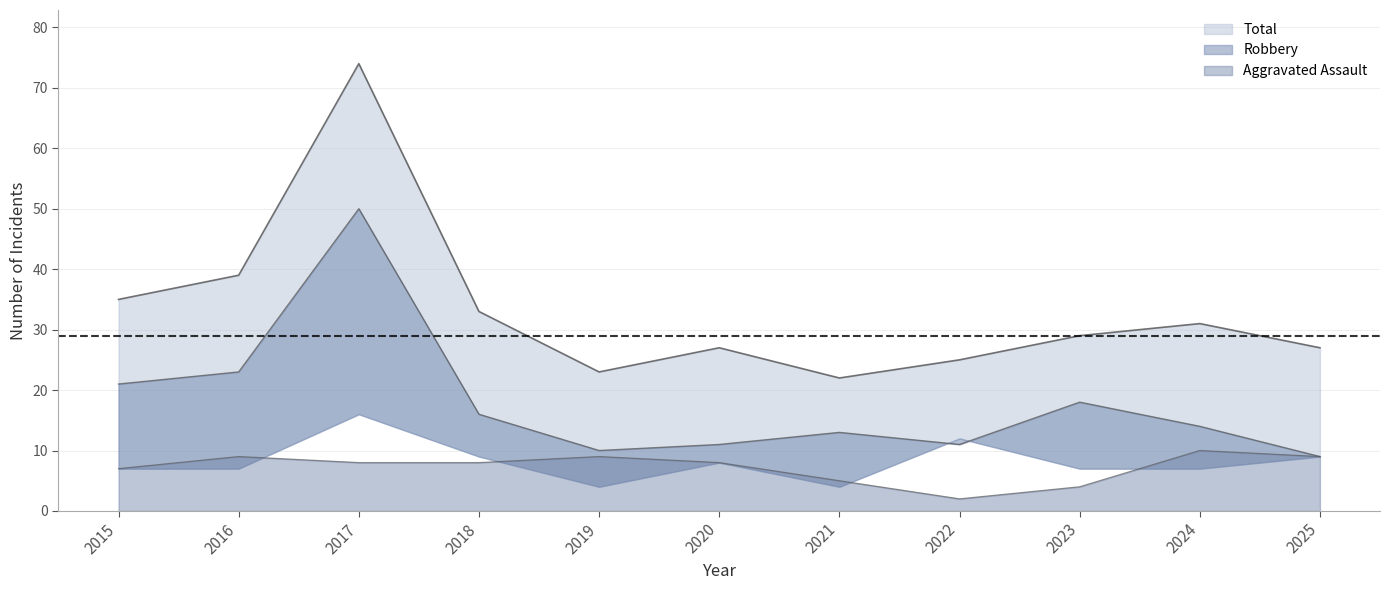

Is the value of Robbery at 2025 greater than the value of Aggravated Assault at 2024?

No